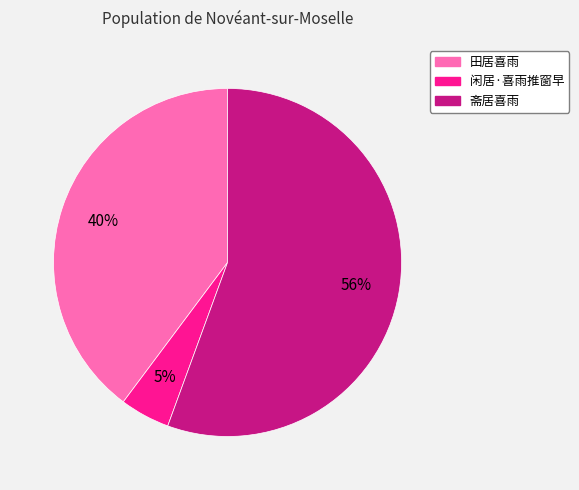

Combined, do 田居喜雨 and 闲居·喜雨推窗早 account for over 50%?

No